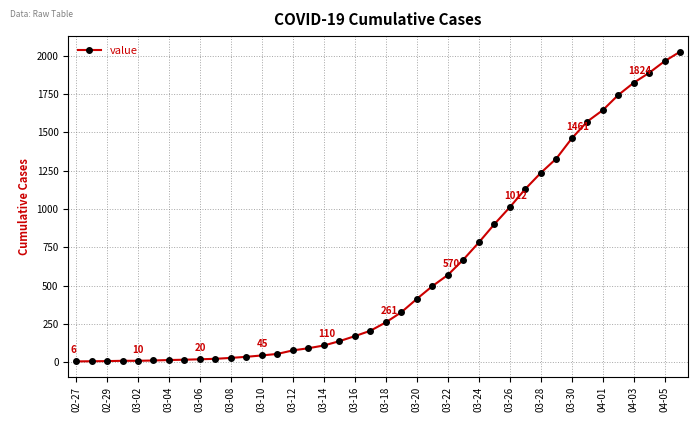

What is the difference between the maximum and minimum values?

2021